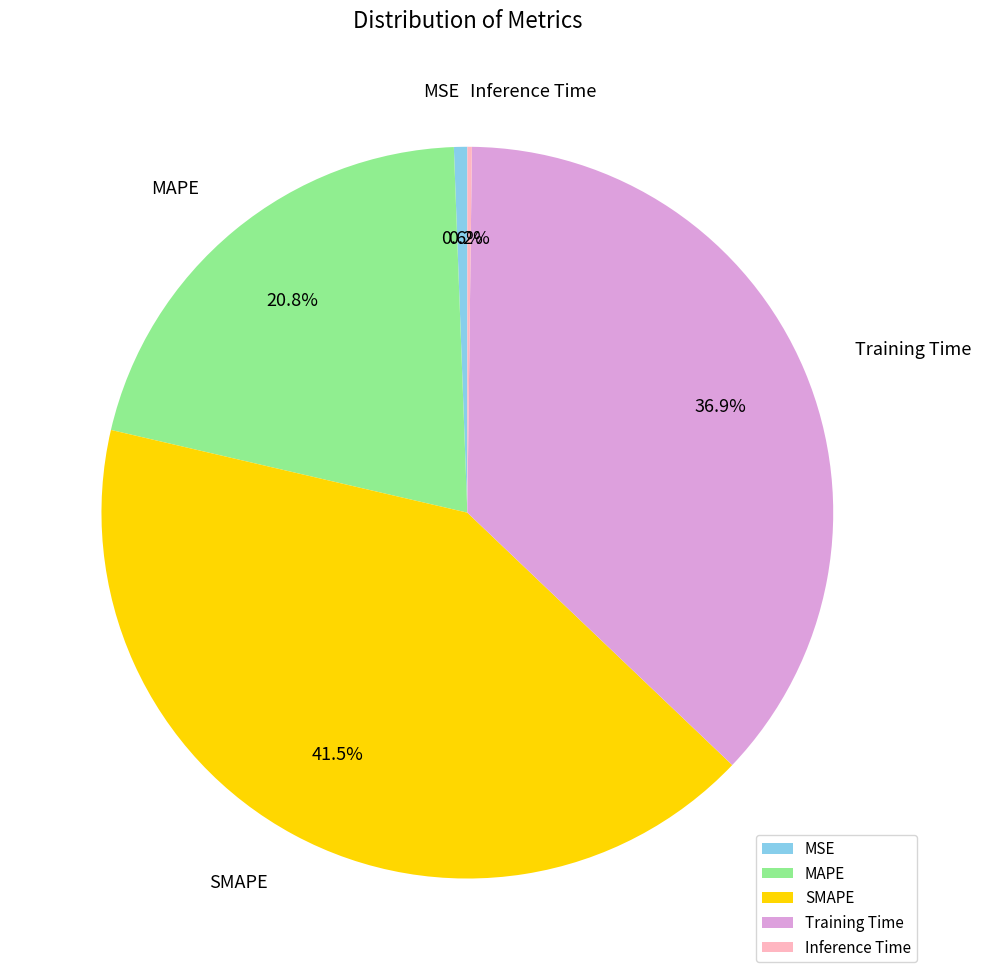

Which slice is the largest?

SMAPE